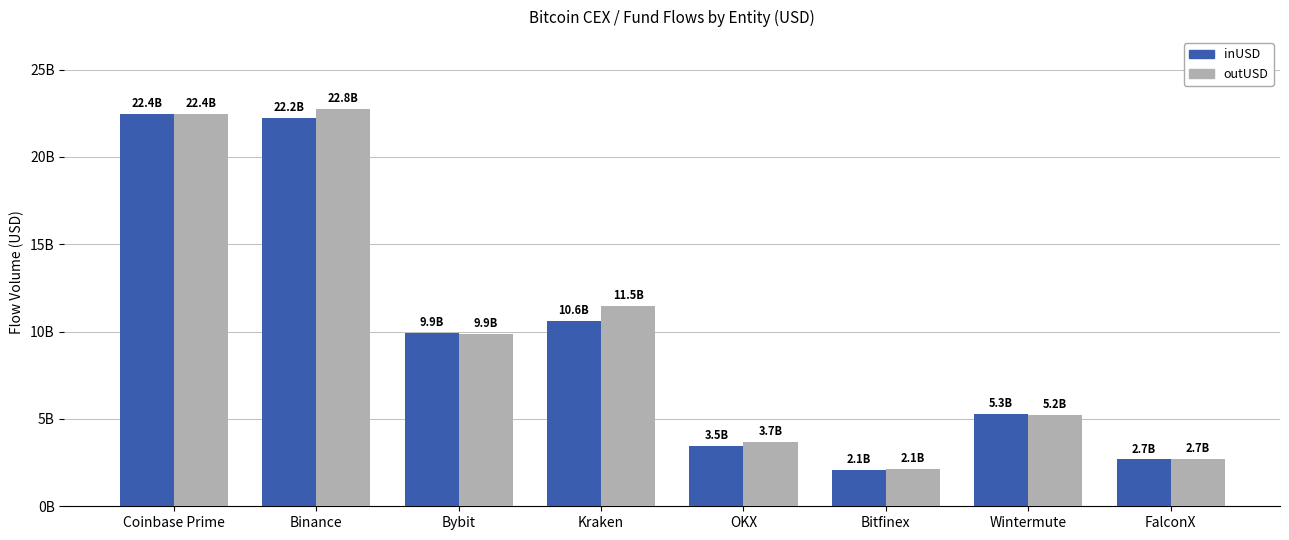

What is the sum of the outUSD values at FalconX and Bybit?

12568822612.8